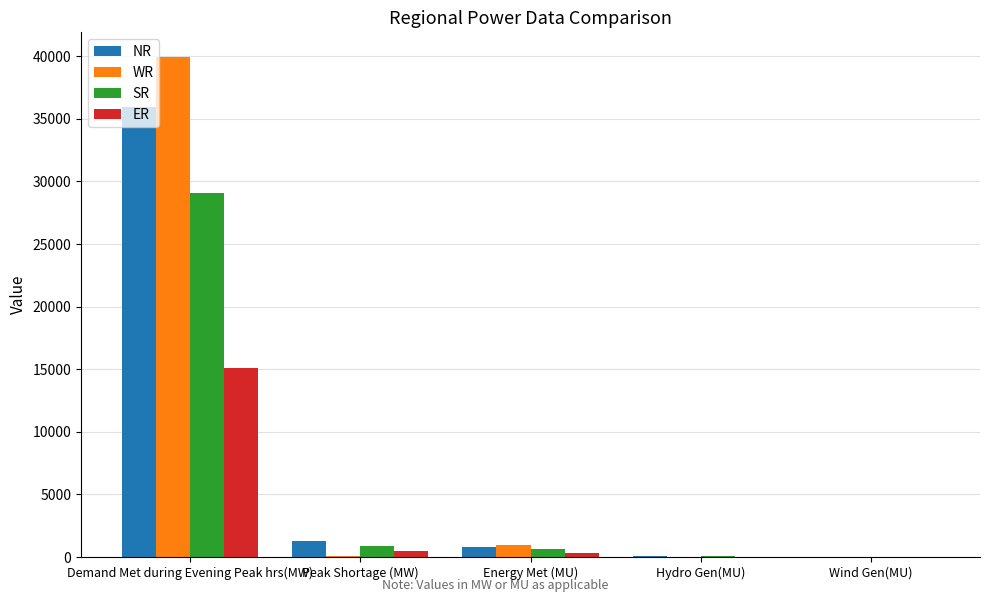

What is the greatest value displayed?

39912